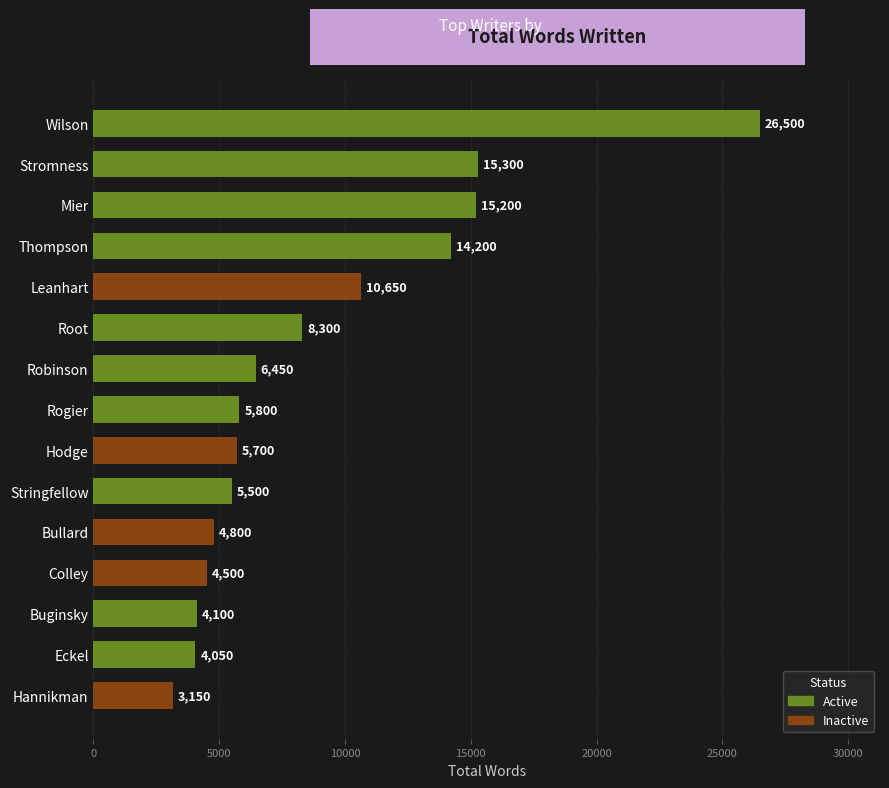

How many data points does each series have?

15